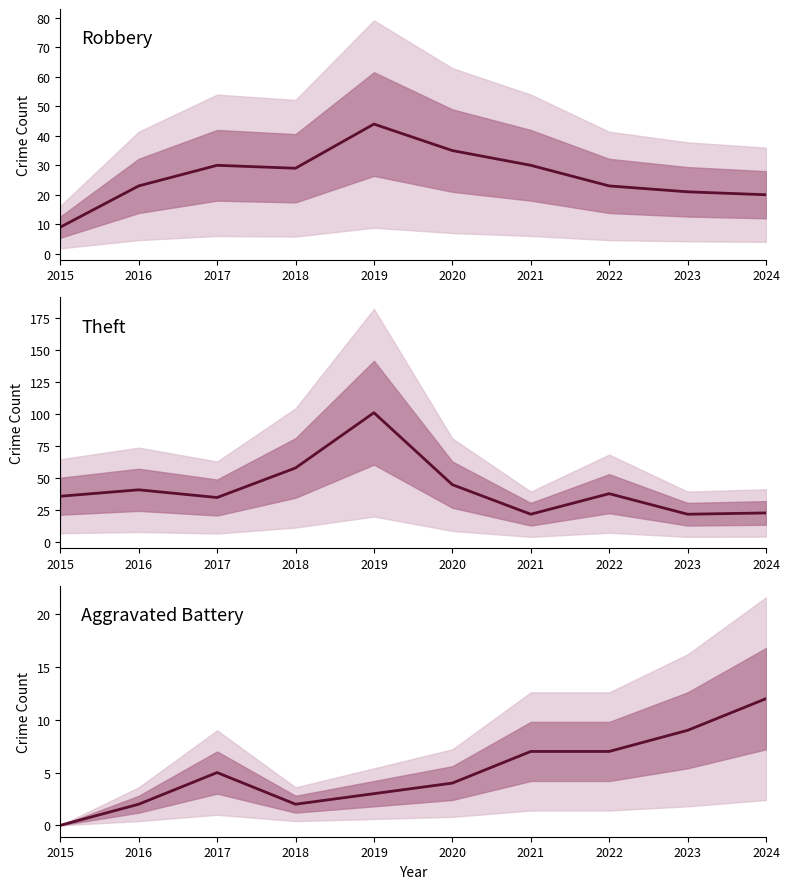

Reading right to left, what are all the values shown in this chart?

Robbery: 20	21	23	30	35	44	29	30	23	9
Theft: 23	22	38	22	45	101	58	35	41	36
Aggravated Battery: 12	9	7	7	4	3	2	5	2	0